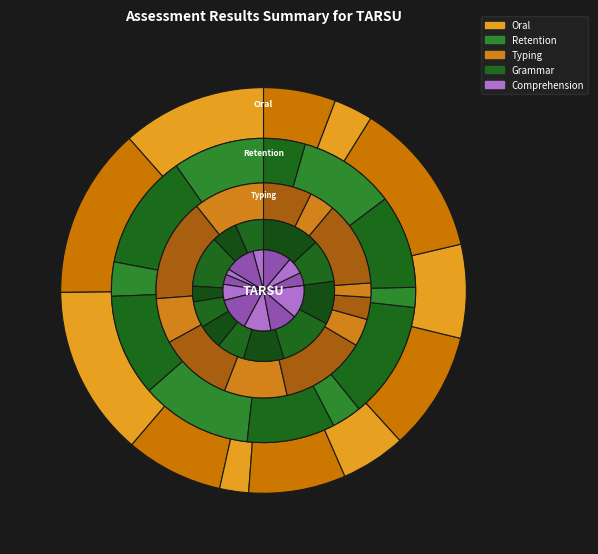

To the nearest percent, what is the difference between the Gabriel Reeves and Caleb Maldonado slice percentages?

2%